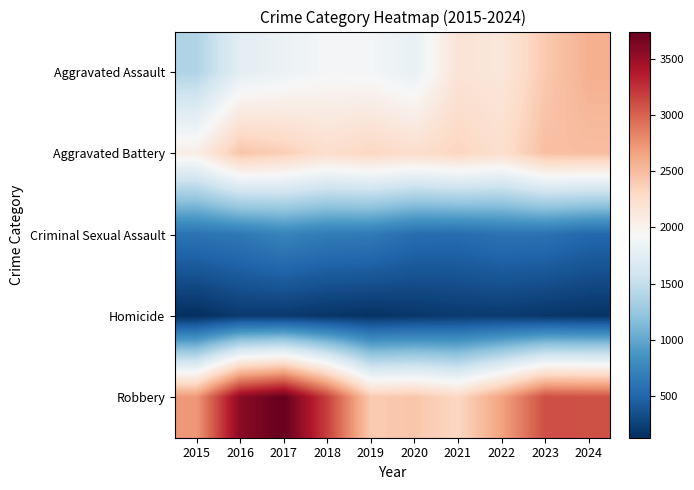

What is the total value across all series at 2021?

7575